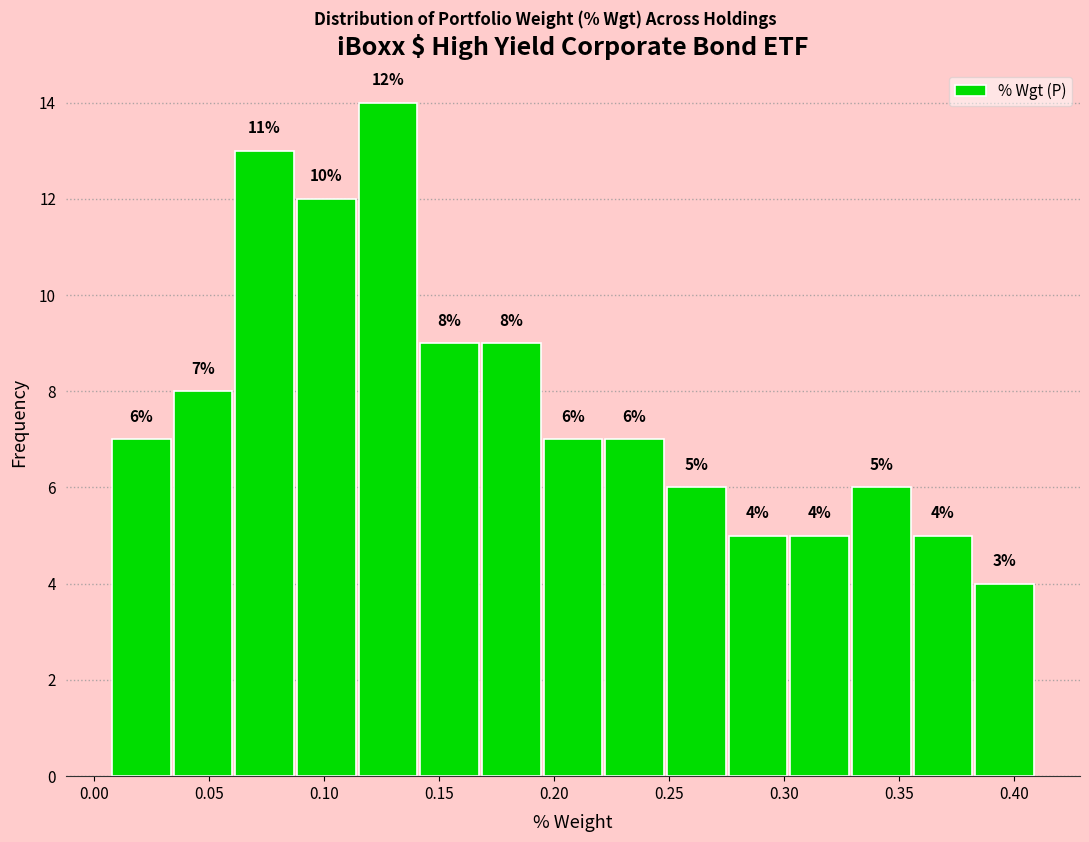

Which range on the x-axis has the tallest bar?

0.115 to 0.140